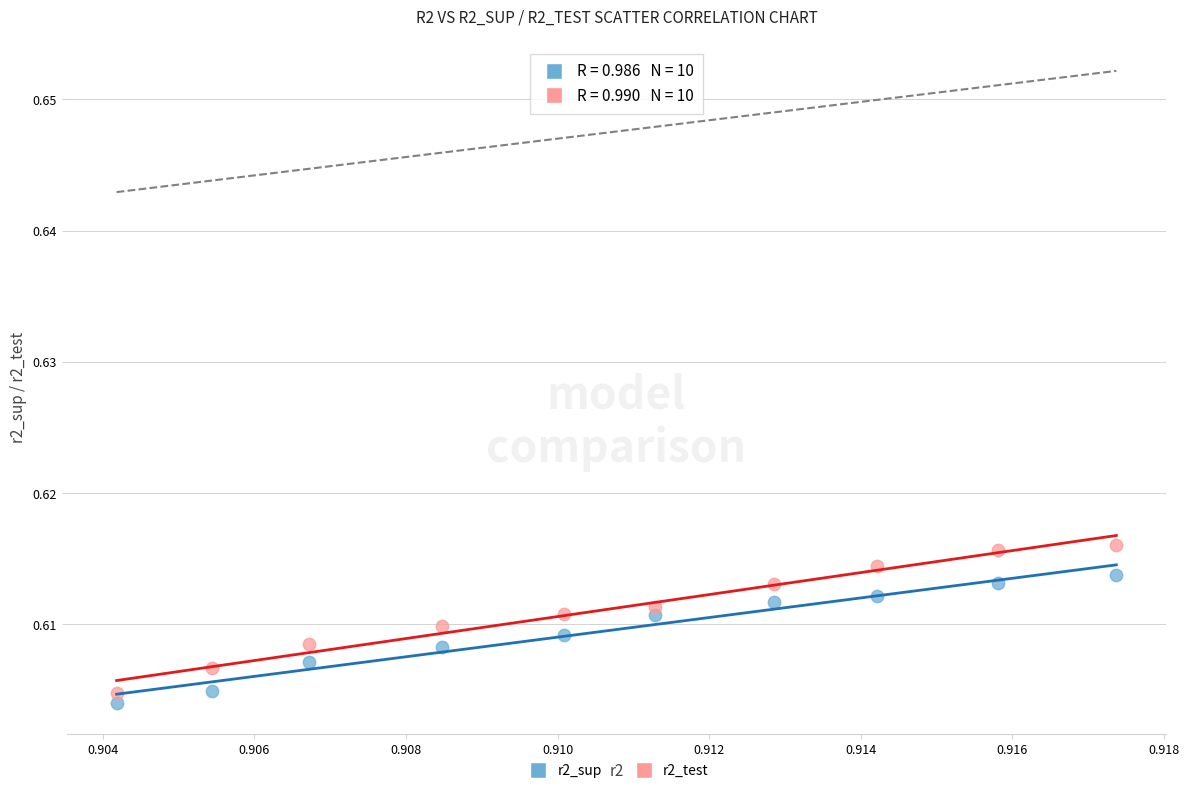

Which series contains the lowest Y value?

r2_sup